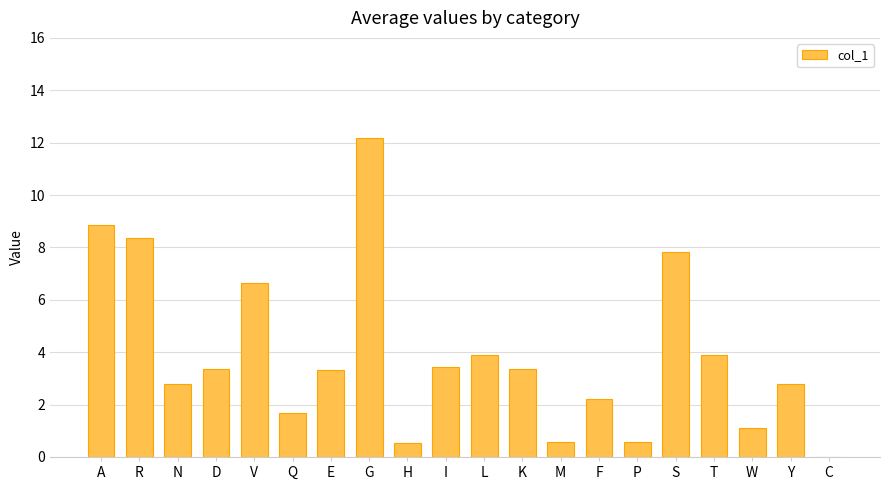

Are the bars horizontal?

No